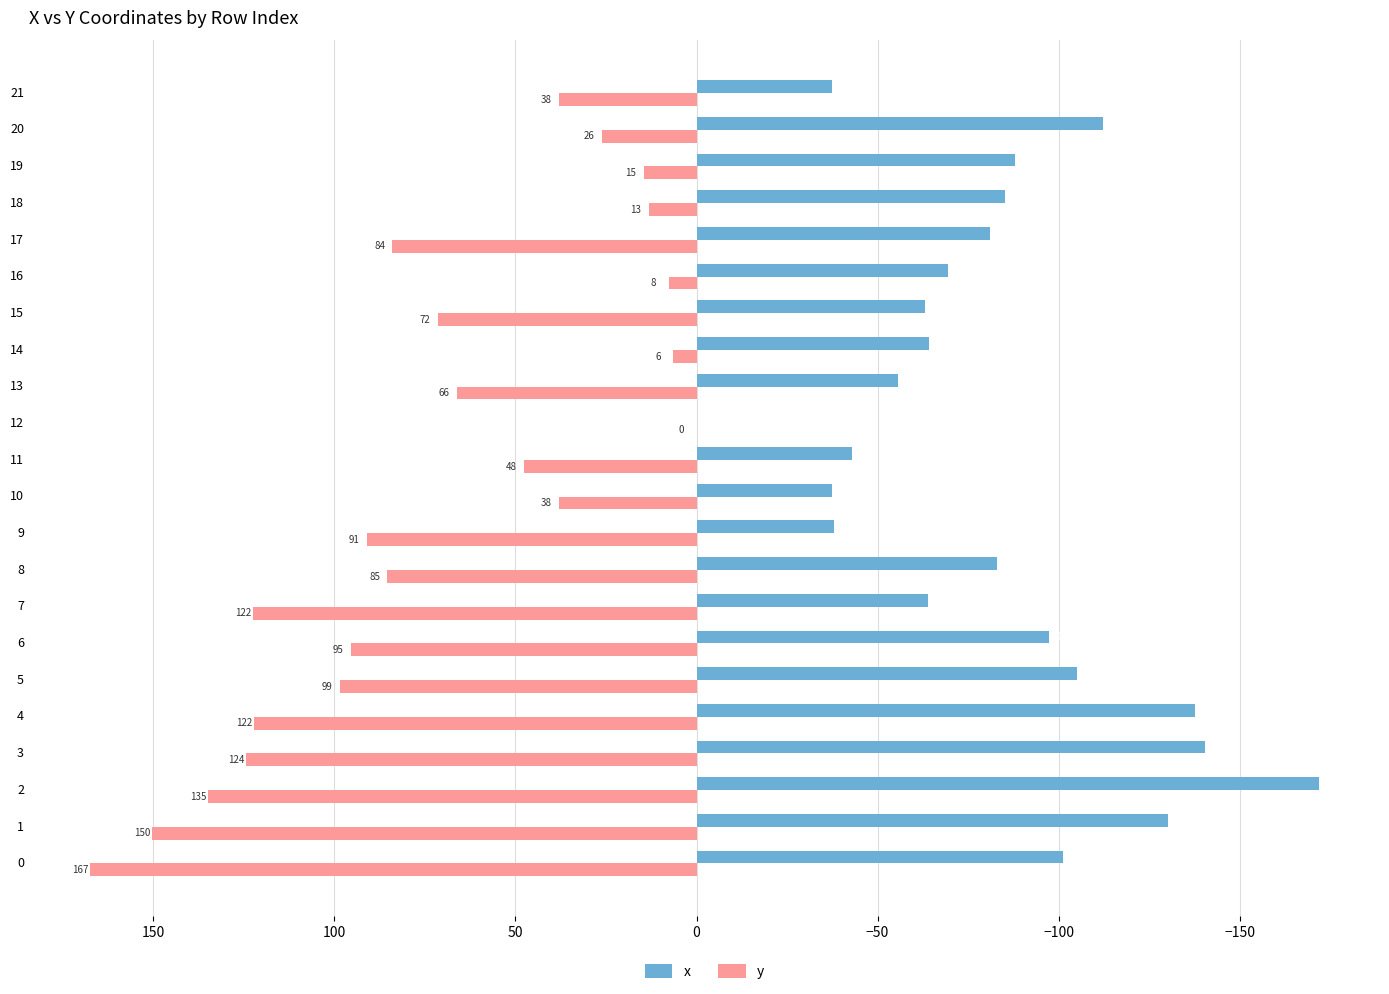

What are all the series names shown in the legend?

x, y